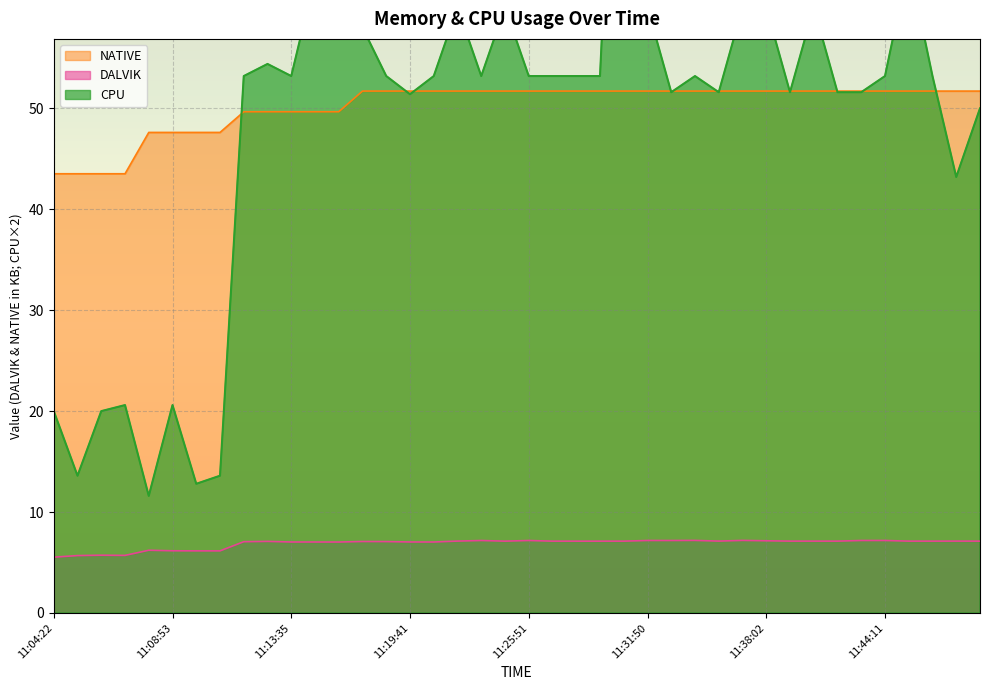

Which series has the widest spread of values?

CPU